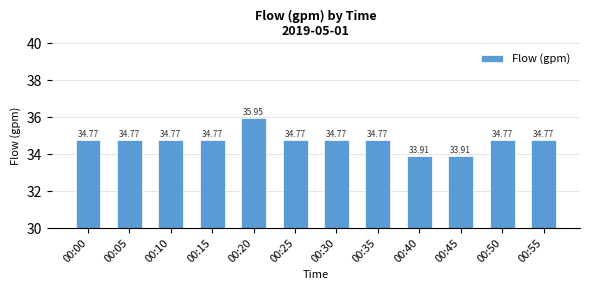

Reading right to left, list all the values displayed in this chart.

00:55=34.8	00:50=34.8	00:45=33.9	00:40=33.9	00:35=34.8	00:30=34.8	00:25=34.8	00:20=36.0	00:15=34.8	00:10=34.8	00:05=34.8	00:00=34.8